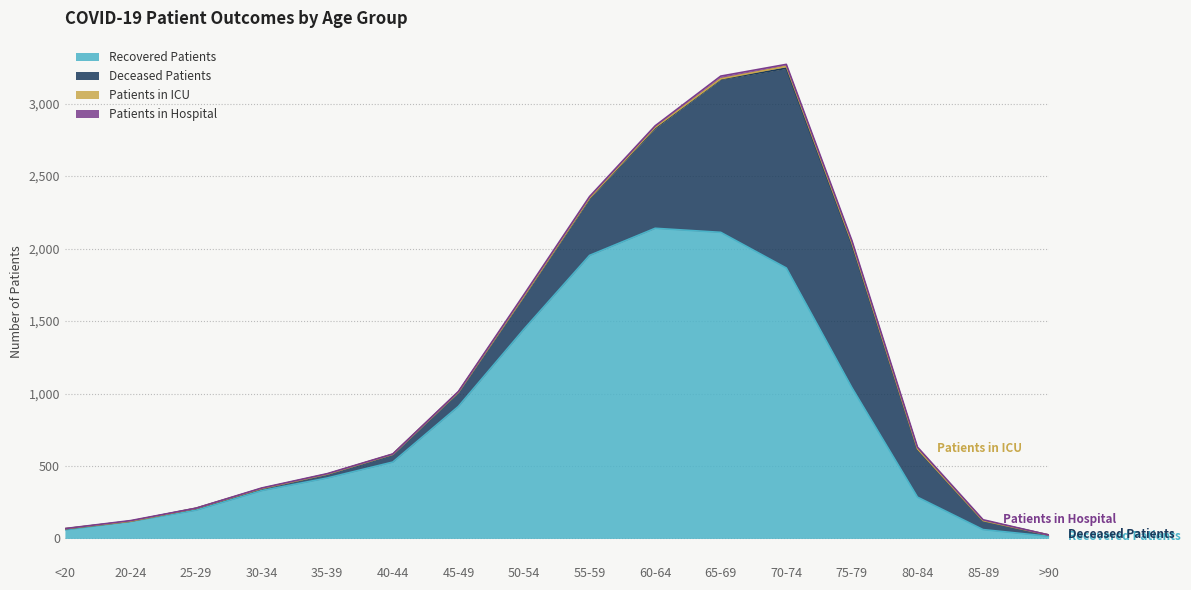

What is the total value across all series at 50-54?

1683